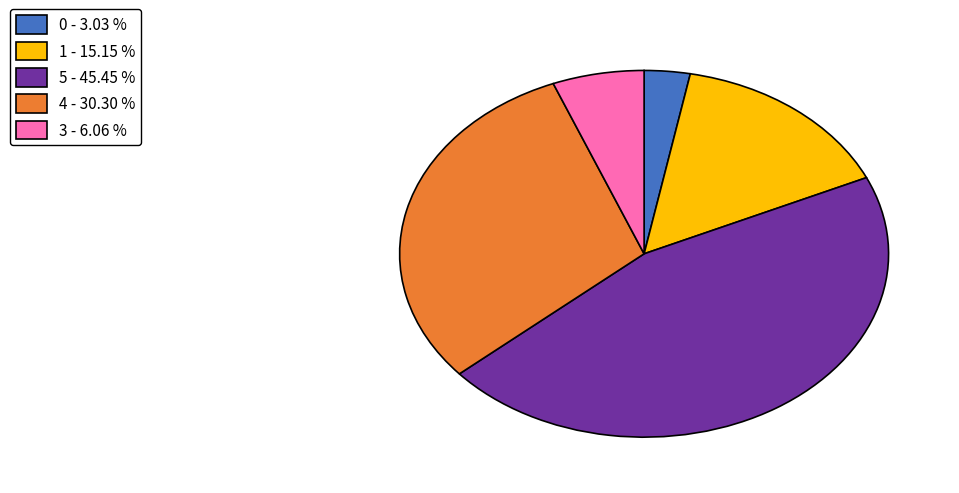

Between 3 - 6.06 % and 0 - 3.03 %, which is larger?

3 - 6.06 %